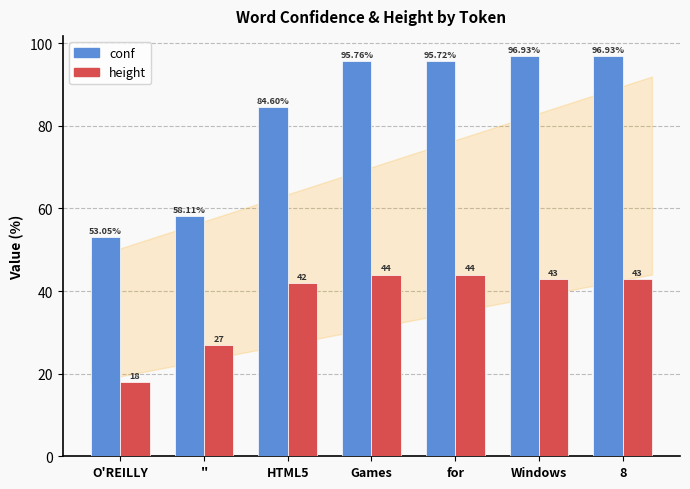

At how many categories does at least one series exceed 64?

5